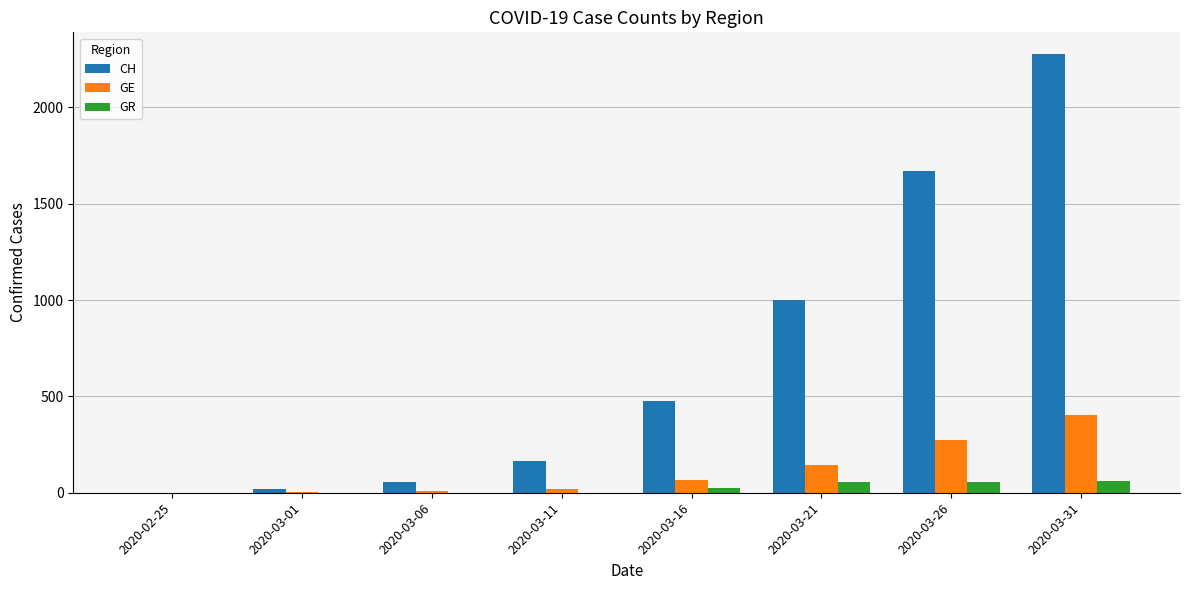

At which category is the sum across all series the highest?

2020-03-31